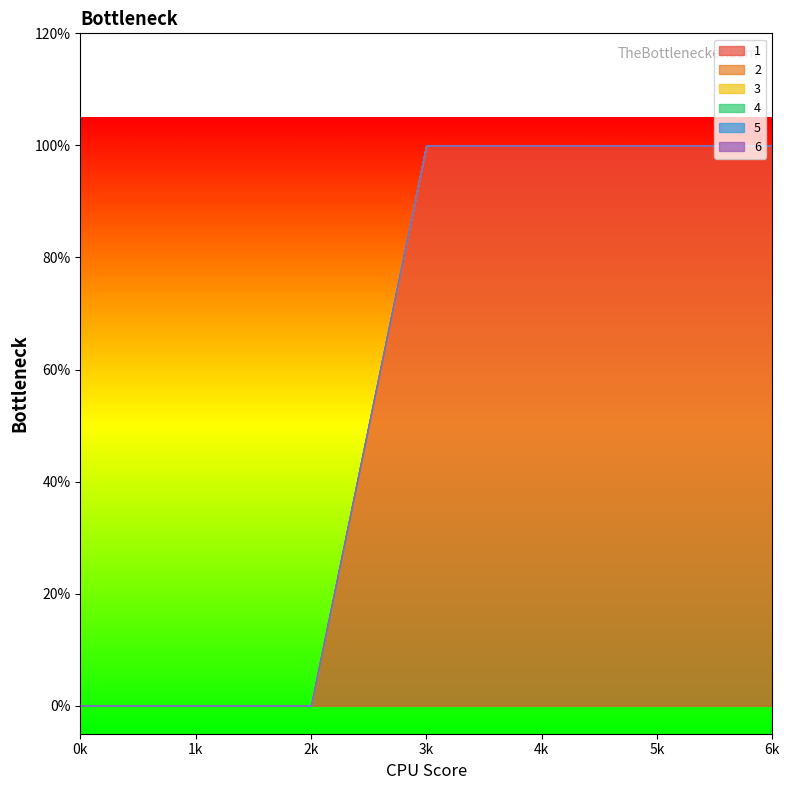

Which series has the widest spread of values?

1